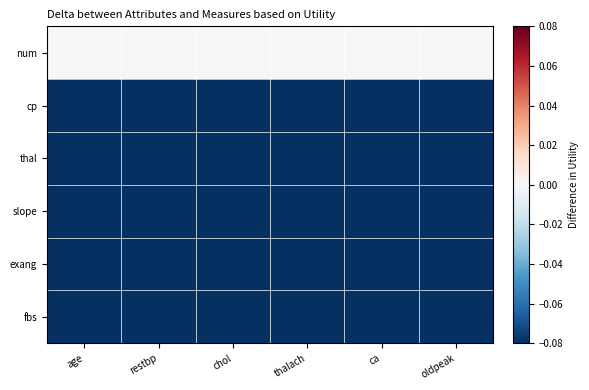

Which series has the largest range (max minus min)?

cp